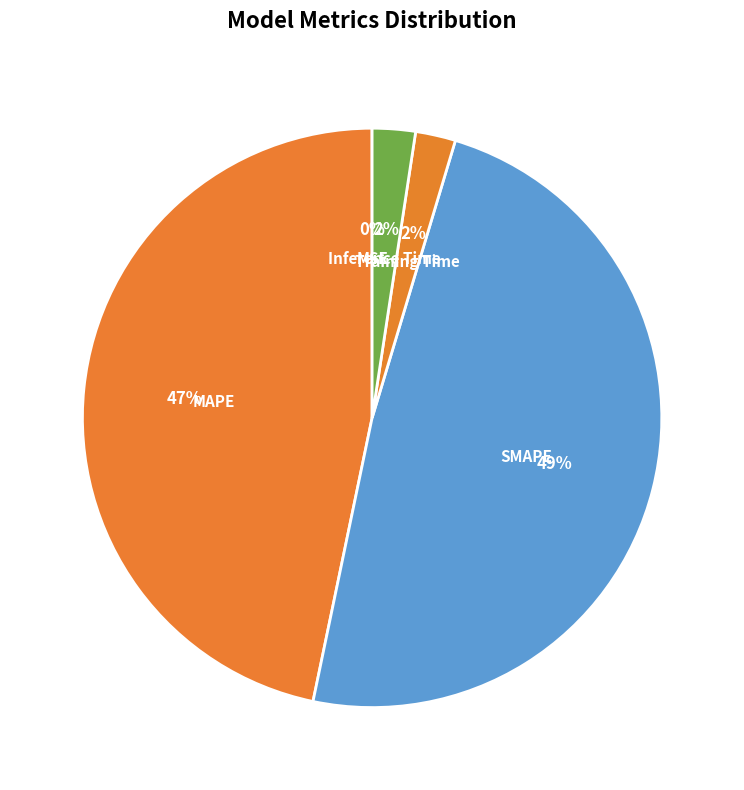

To the nearest percent, what portion does MAPE represent?

47%